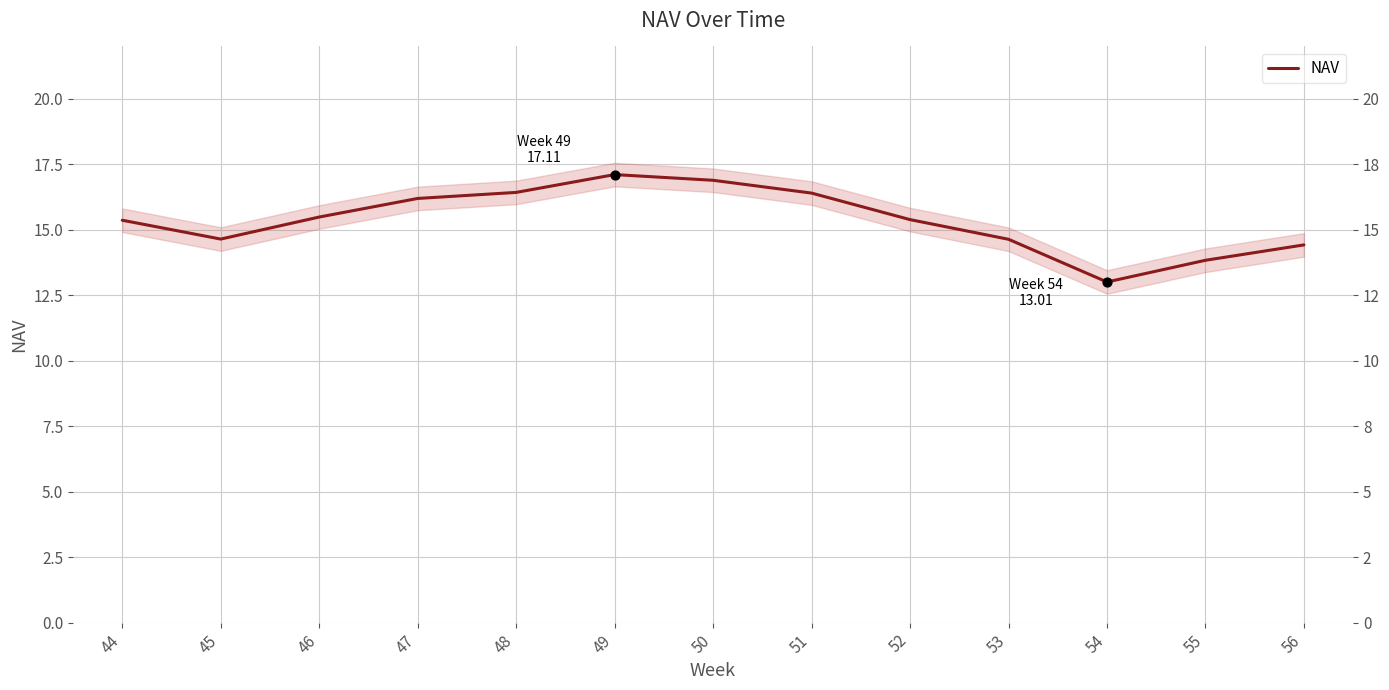

What is the change in value from 45 to 49?

+2.5